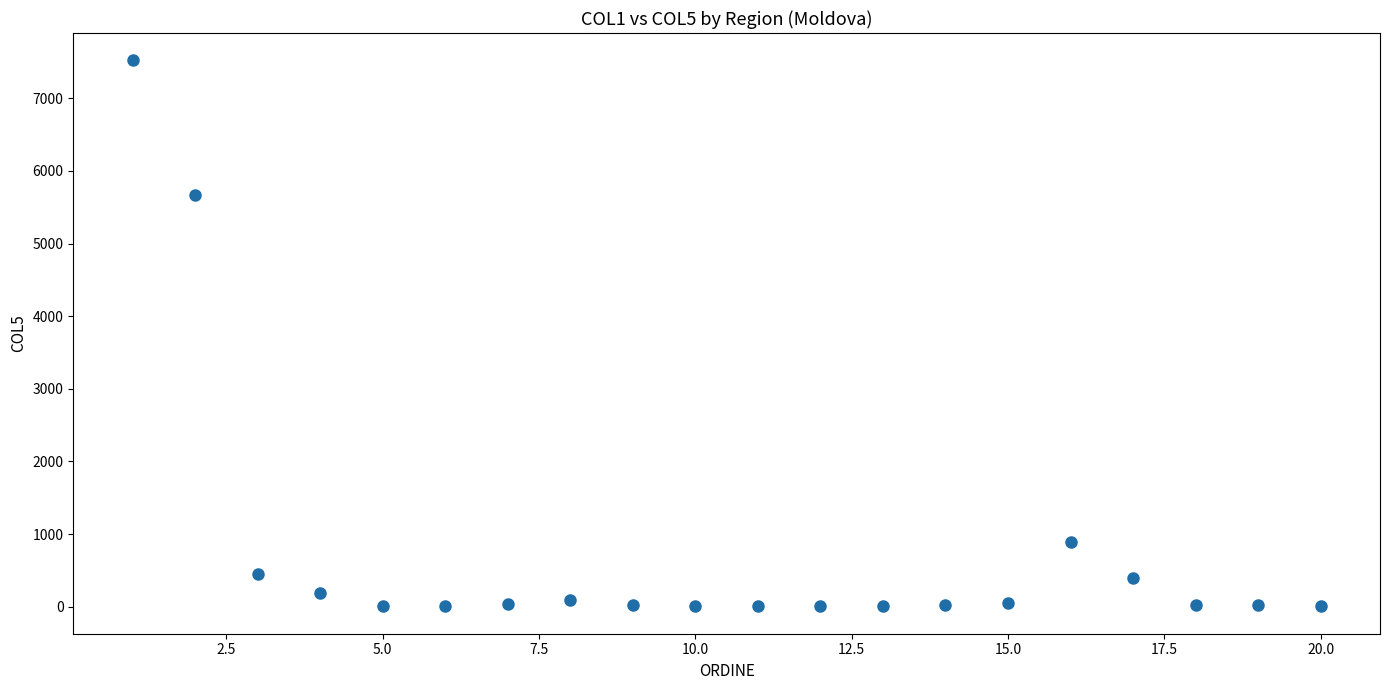

What is the range of Y values (max minus min)?

7519